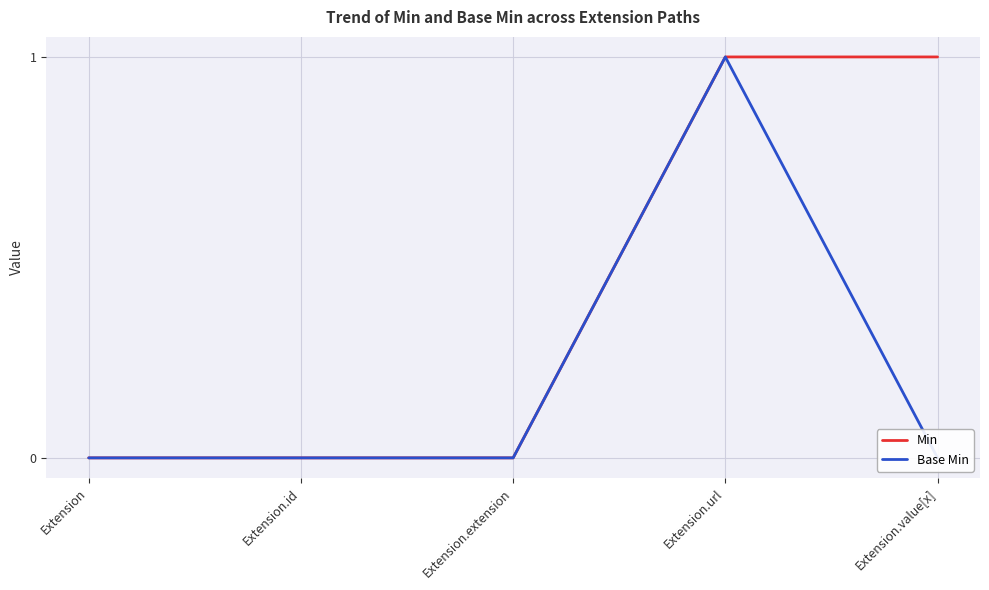

Which series changed the most between Extension.id and Extension.extension?

Min